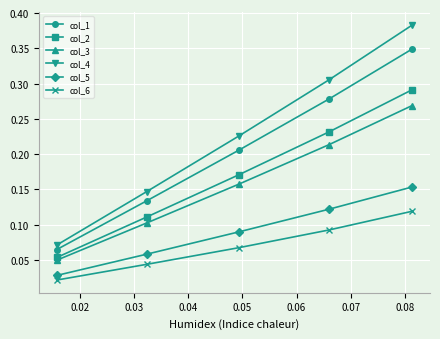

Which series has the largest range (max minus min)?

col_4